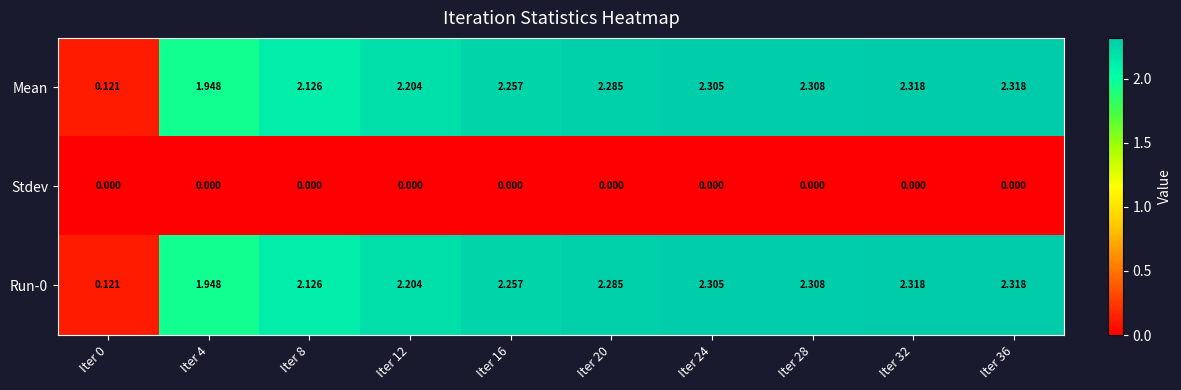

Count the number of categories in the chart.

10